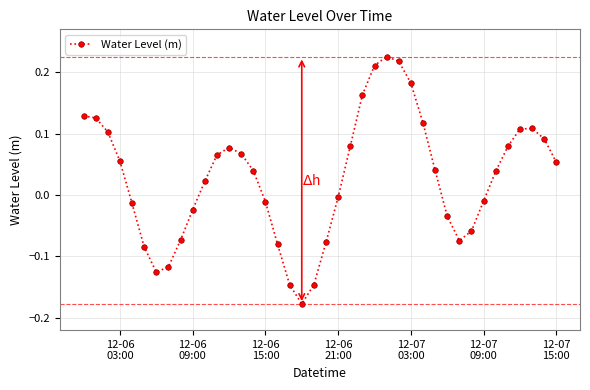

How many points are lower than both their immediate neighbors (excluding endpoints)?

3